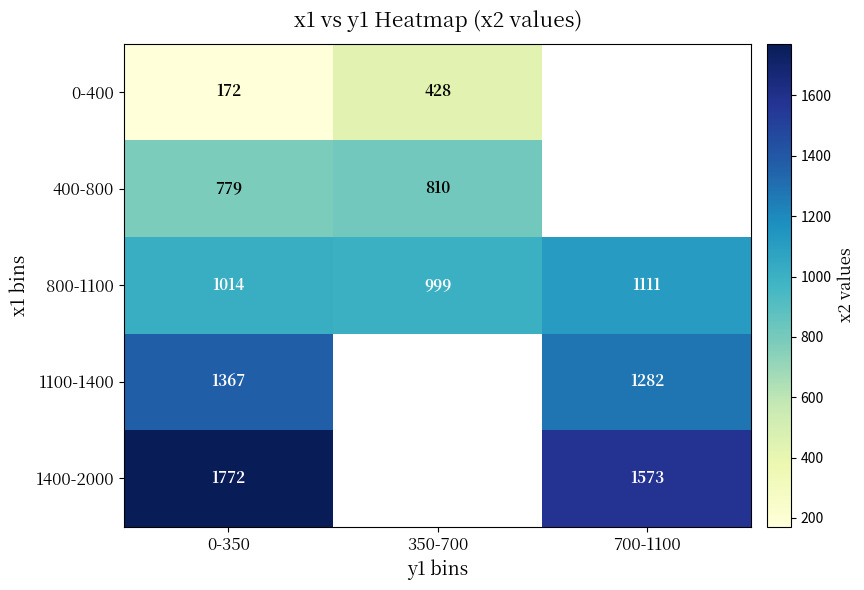

How many data points does each series have?

3